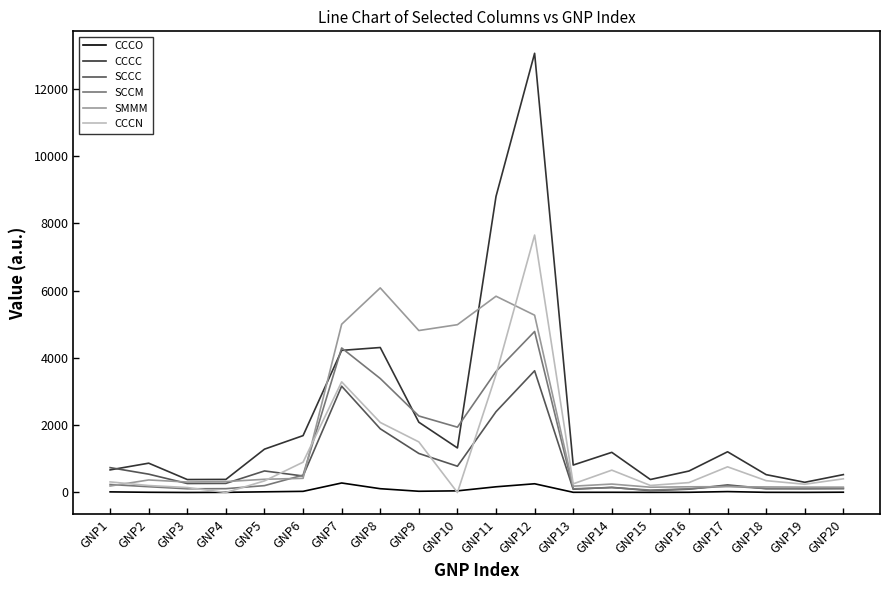

True or false: CCCO and CCCC intersect in this chart.

False